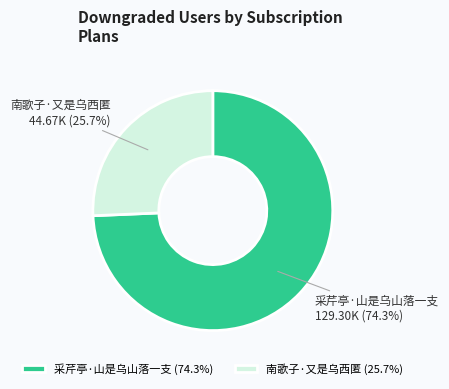

Which slice is the largest?

采芹亭·山是乌山落一支